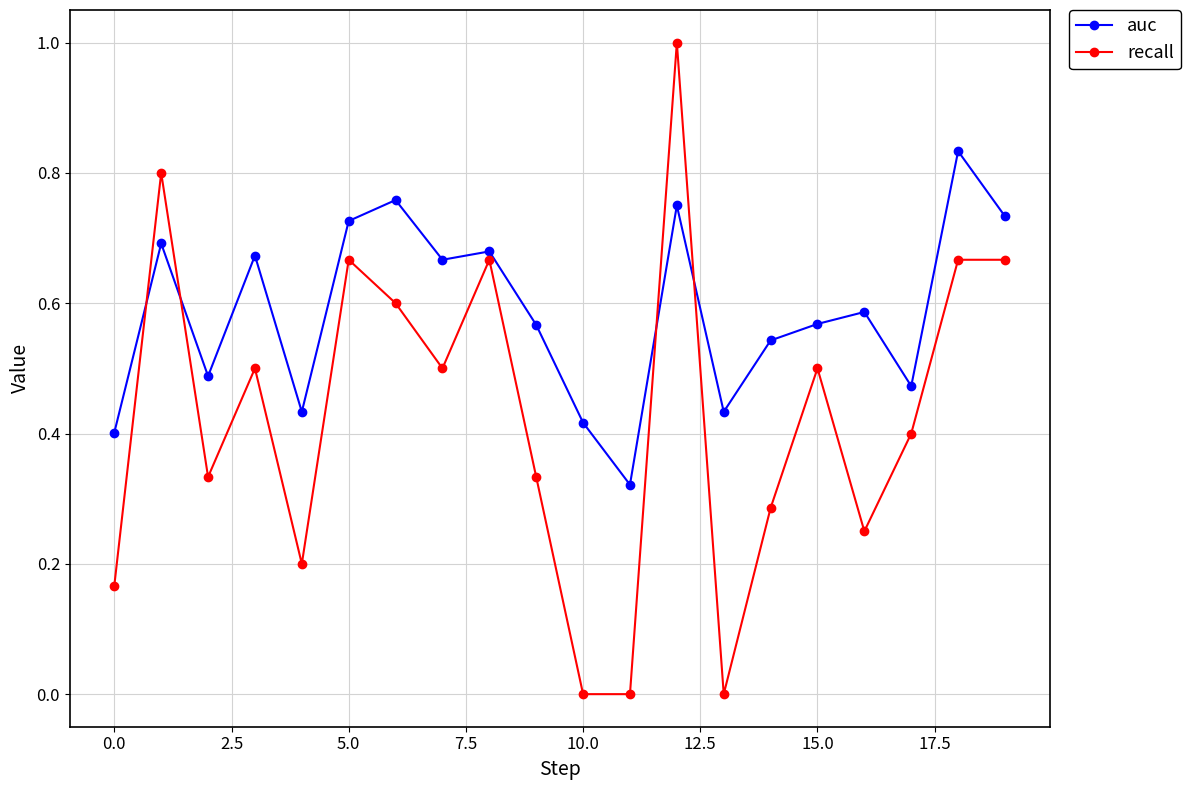

True or false: auc has more than 2 interior local peaks.

True